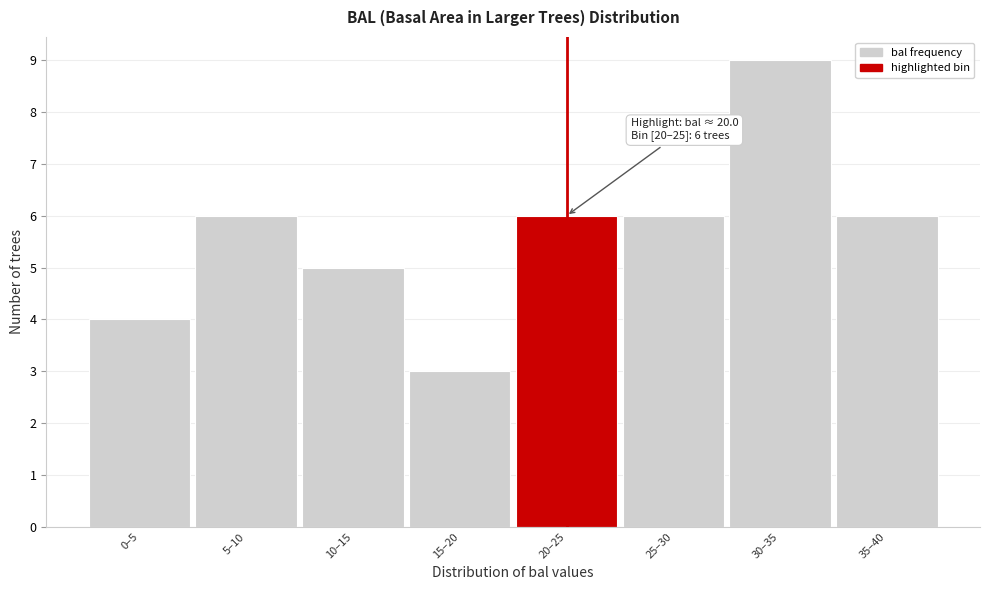

Reading right to left, transcribe all the data shown in this chart.

35–40=6	30–35=9	25–30=6	20–25=6	15–20=3	10–15=5	5–10=6	0–5=4